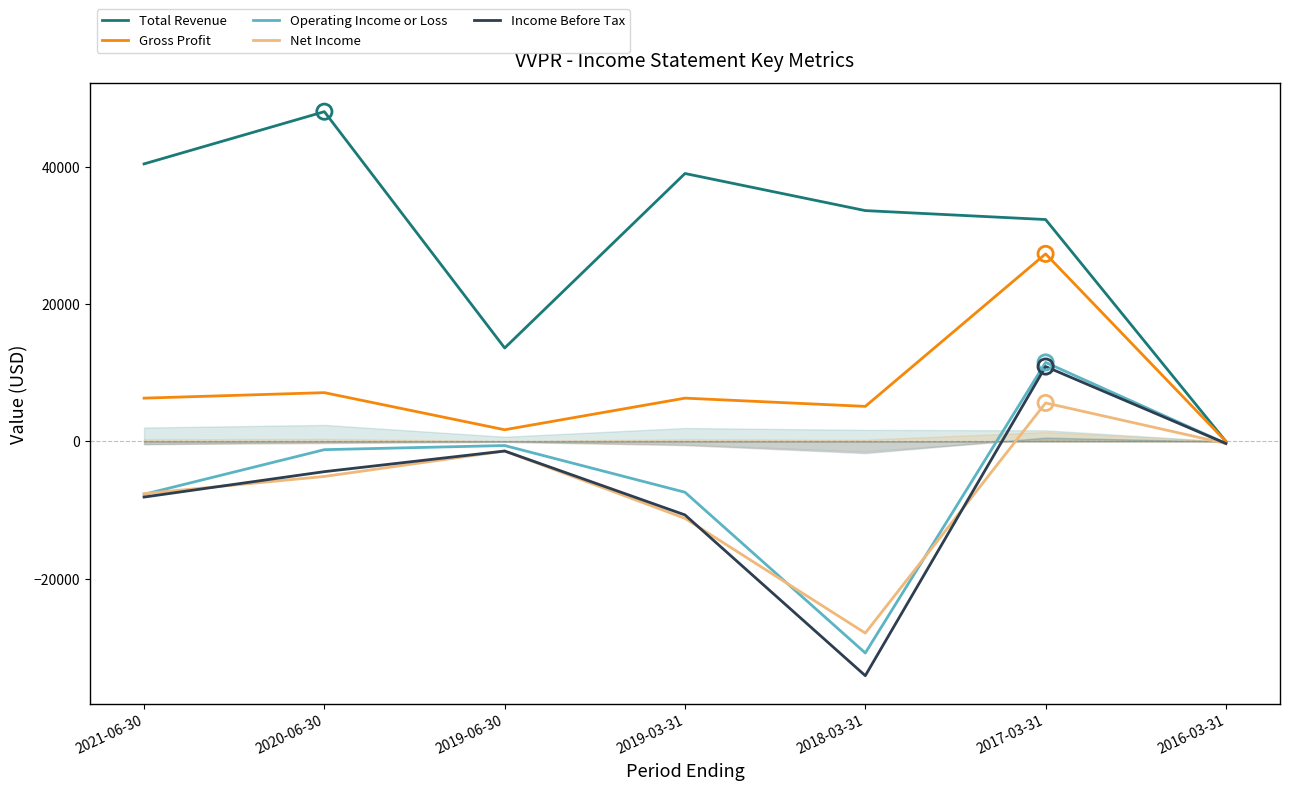

Which series has the widest spread of Y values?

Total Revenue